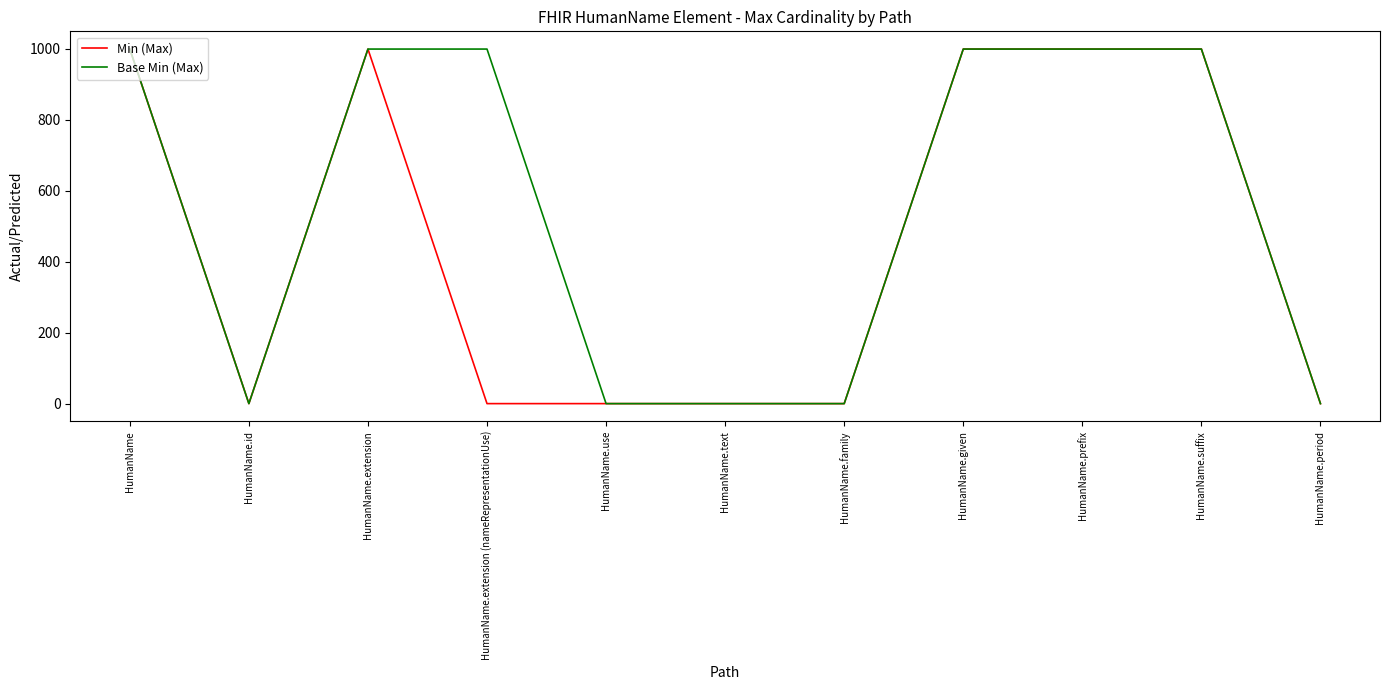

Is the value of Base Min (Max) at HumanName.given greater than the value of Min (Max) at HumanName.id?

Yes